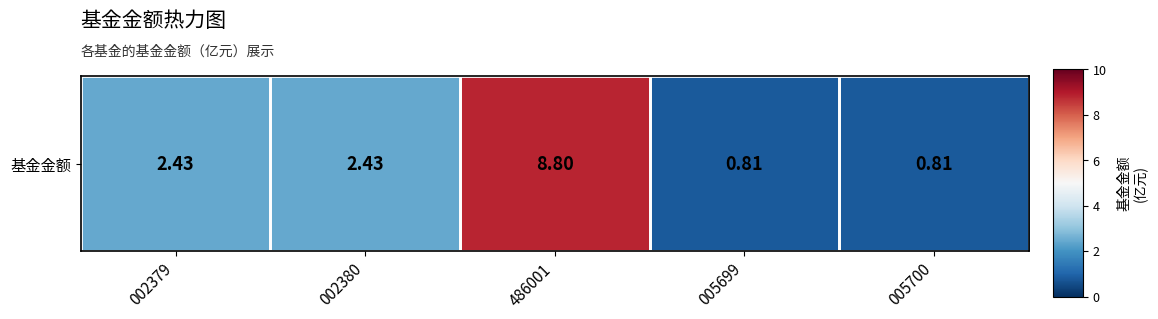

Between 486001 and 002380, which is larger?

486001